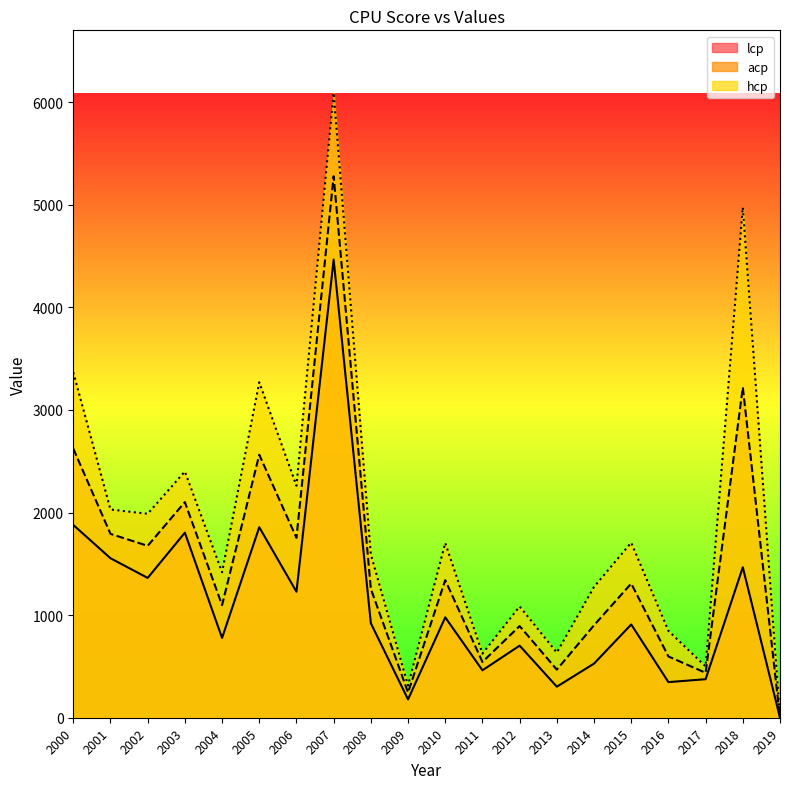

Rank the series by their maximum value, from highest to lowest.

hcp, acp, lcp